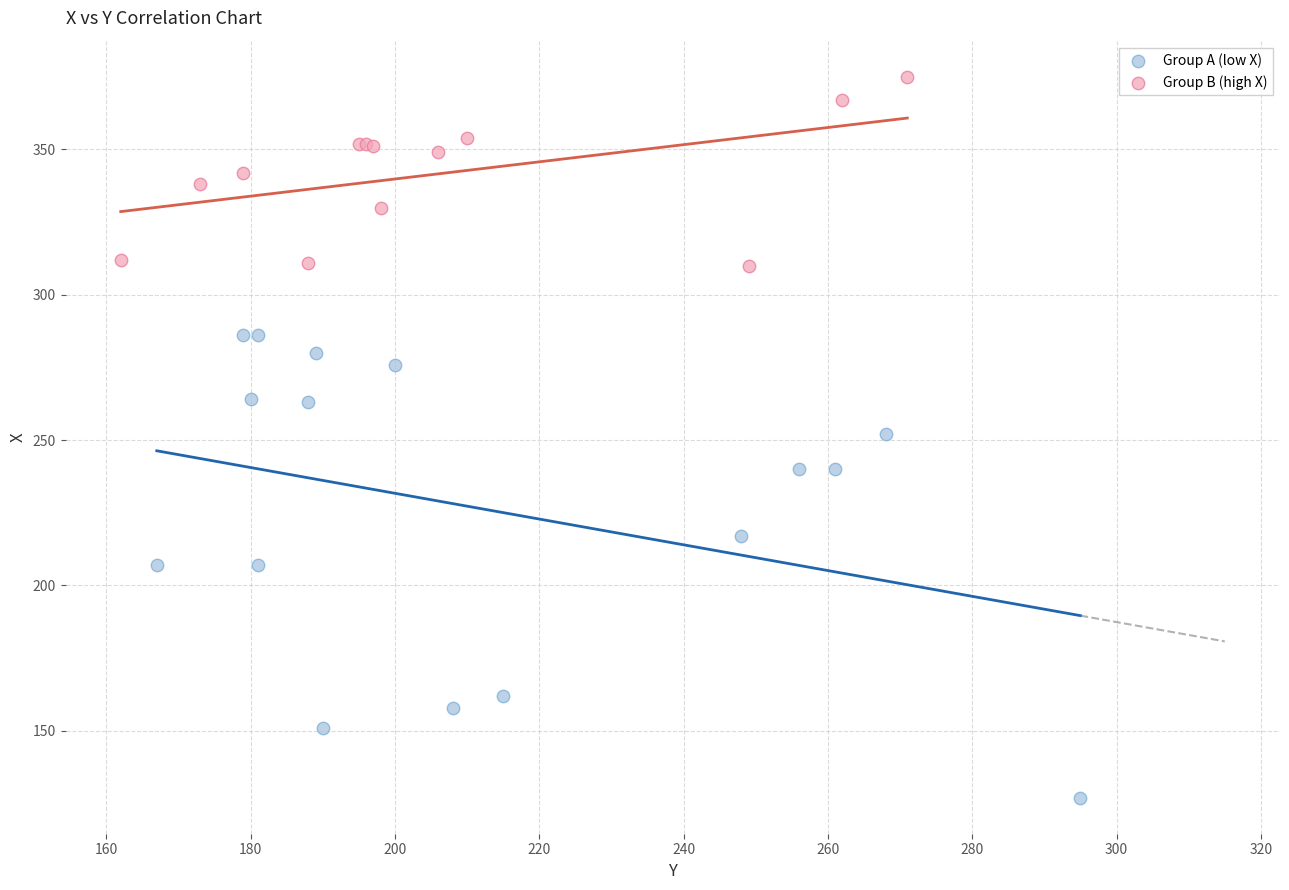

Which series contains the lowest Y value?

Group A (low X)